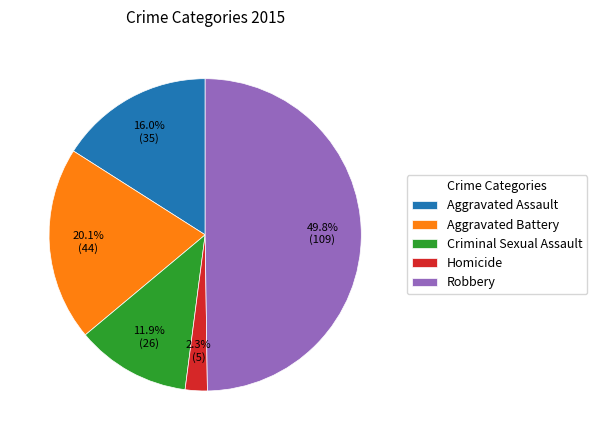

How many slices are in this pie chart?

5